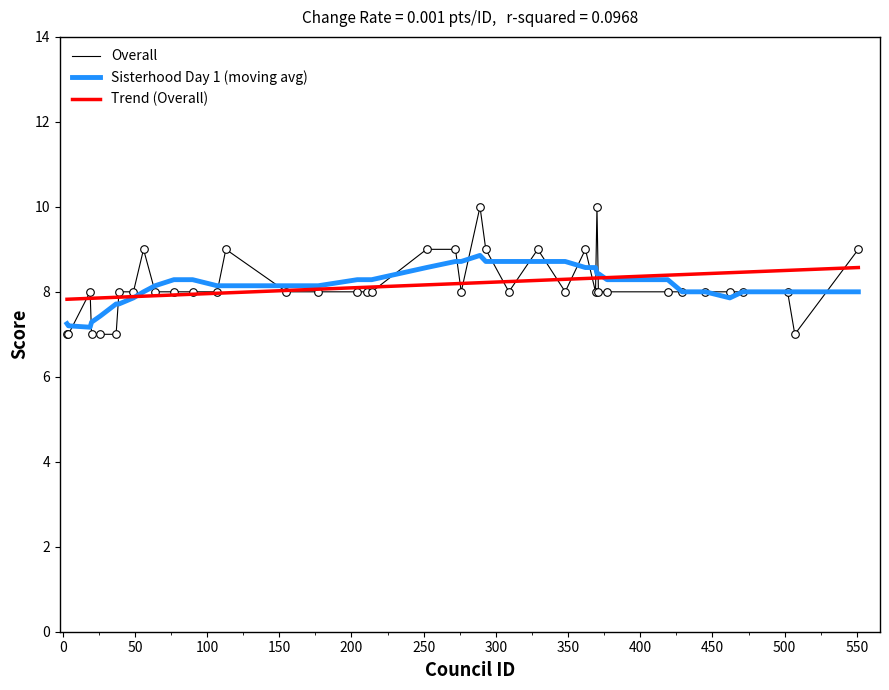

What is the lowest value of the Overall series?

7.0